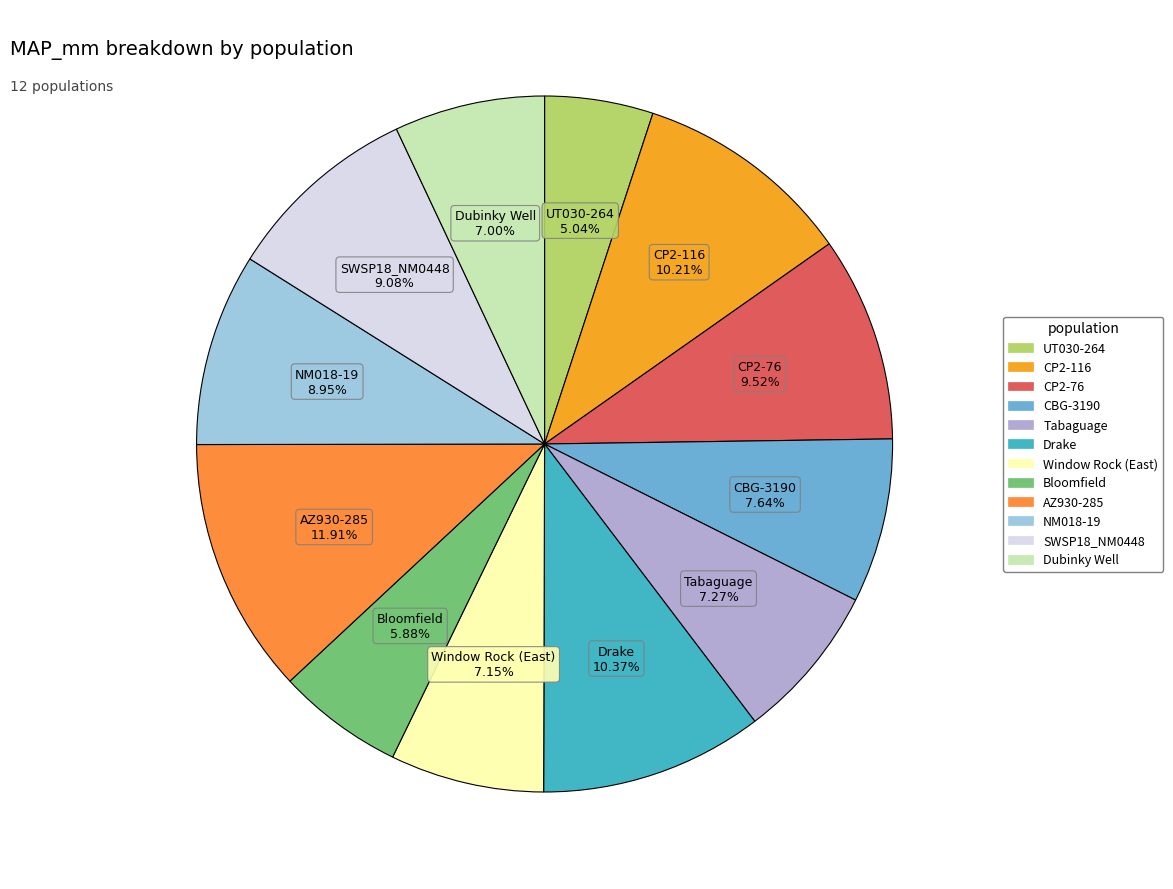

True or false: CP2-76 accounts for 24% of the total.

False